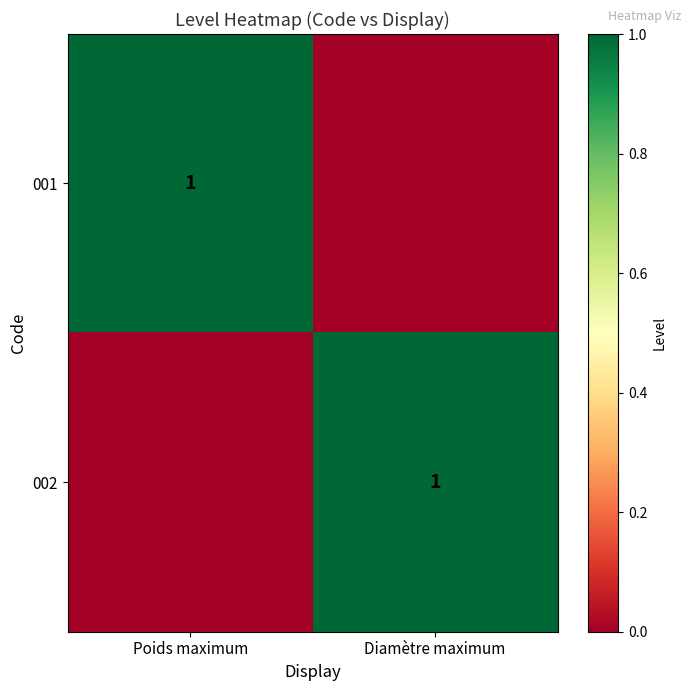

What is the difference between the highest and lowest values at Diamètre maximum?

1